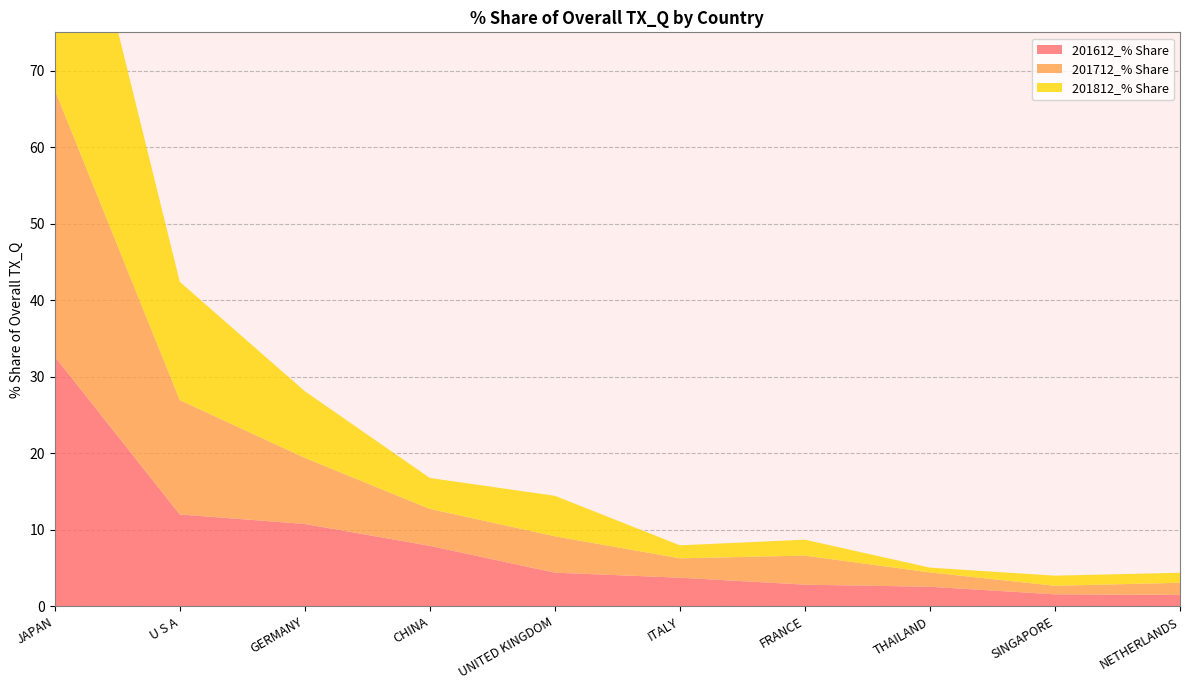

Reading right to left, what are all the values shown in this chart?

201612_% Share: NETHERLANDS=1.5	SINGAPORE=1.6	THAILAND=2.6	FRANCE=2.8	ITALY=3.7	UNITED KINGDOM=4.4	CHINA=7.9	GERMANY=10.8	U S A=12.0	JAPAN=32.6
201712_% Share: NETHERLANDS=1.6	SINGAPORE=1.1	THAILAND=1.9	FRANCE=3.8	ITALY=2.5	UNITED KINGDOM=4.8	CHINA=4.8	GERMANY=8.6	U S A=14.9	JAPAN=34.8
201812_% Share: NETHERLANDS=1.3	SINGAPORE=1.3	THAILAND=0.6	FRANCE=2.1	ITALY=1.7	UNITED KINGDOM=5.3	CHINA=4.0	GERMANY=8.7	U S A=15.4	JAPAN=41.1